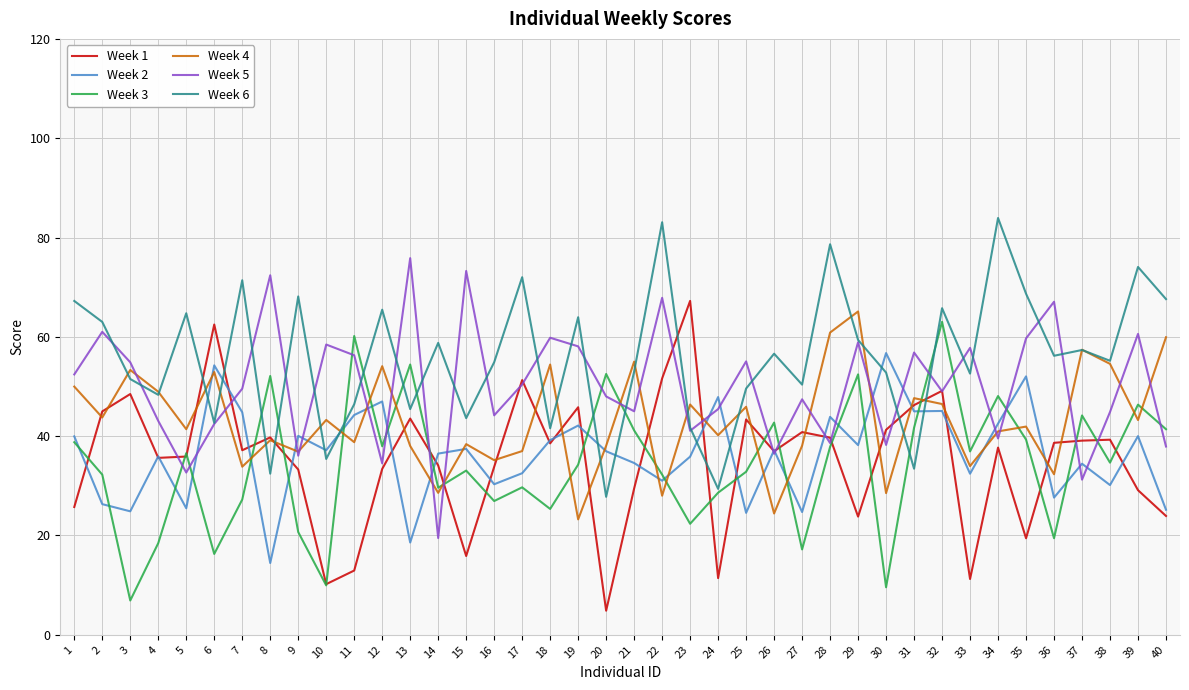

Is it true that Week 3 equals 27.4 at 27?

False